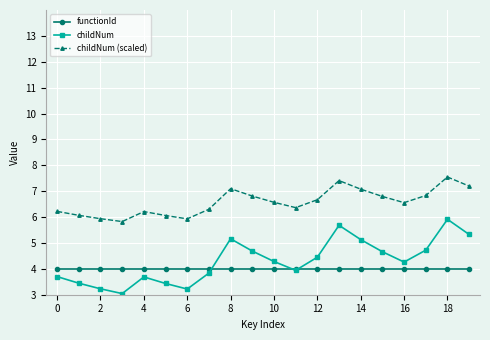

How many lines are shown in the chart?

3